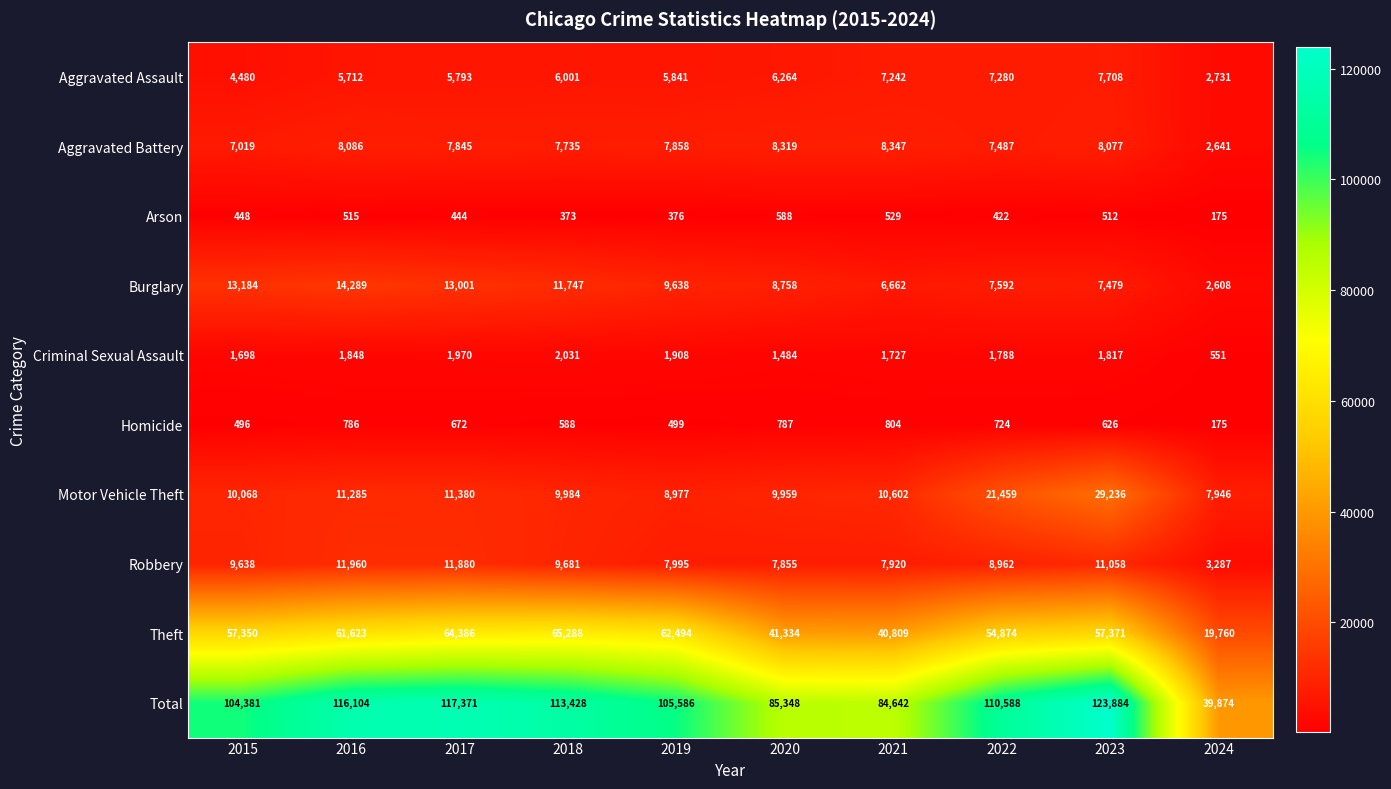

What is the difference between the highest and lowest values at 2023?

123372